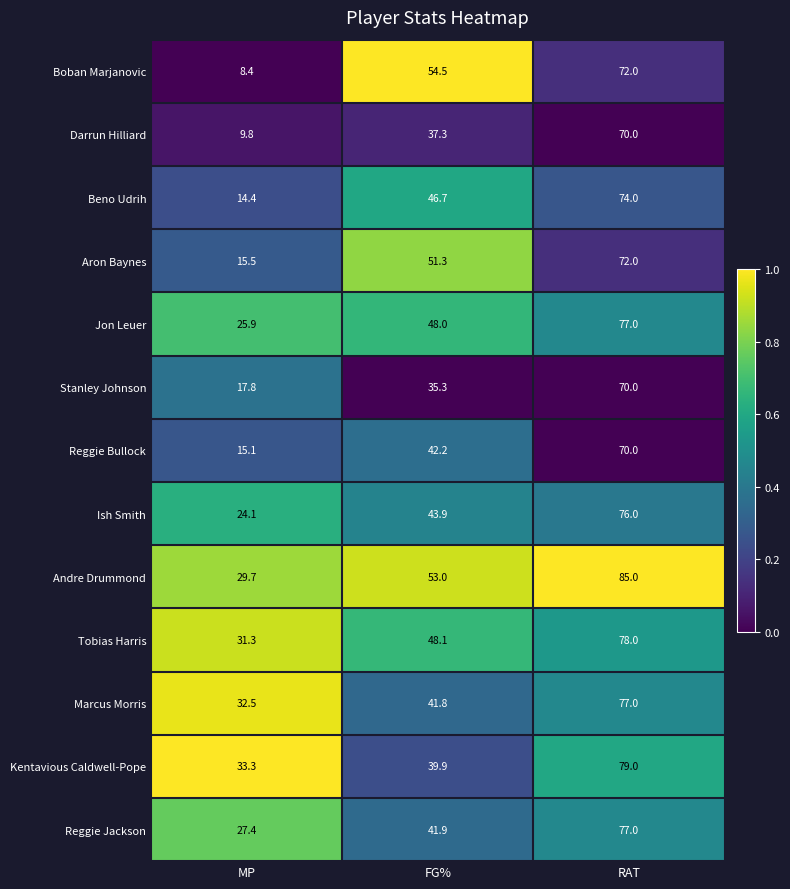

Is the value of Stanley Johnson at MP greater than the value of Aron Baynes at FG%?

No